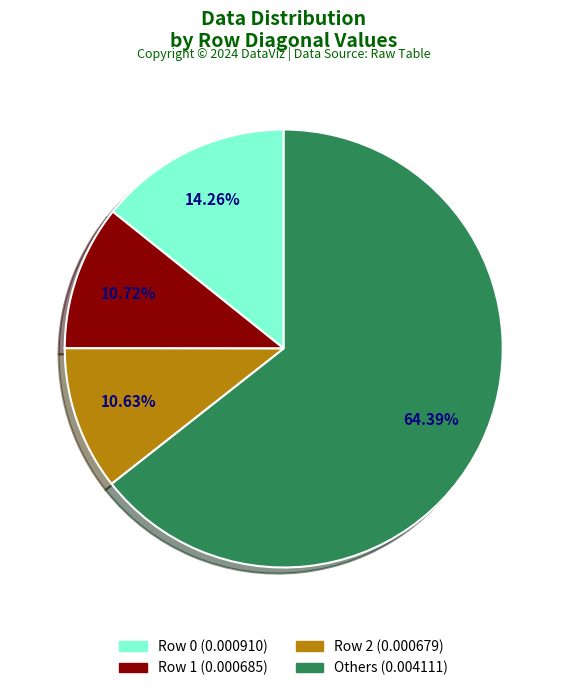

Is there any slice that represents more than half of the pie?

Yes